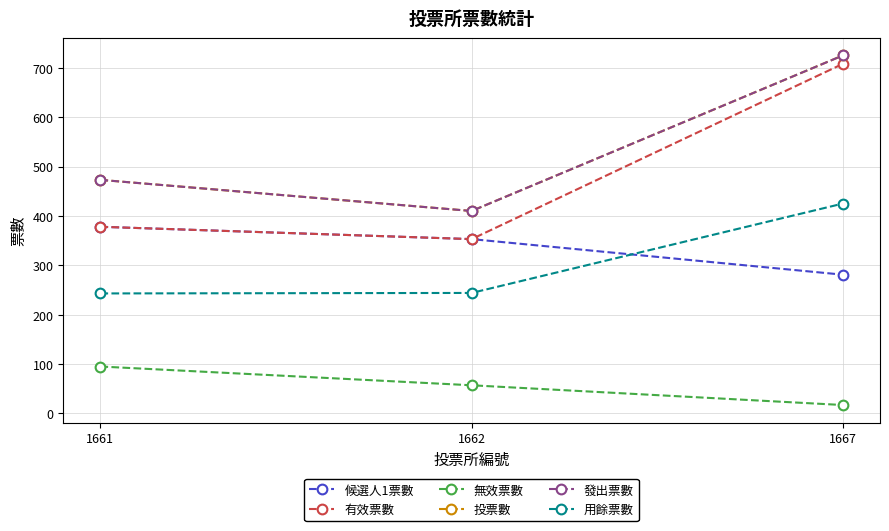

What value does the 無效票數 series have at 1661, to the nearest 10?

100